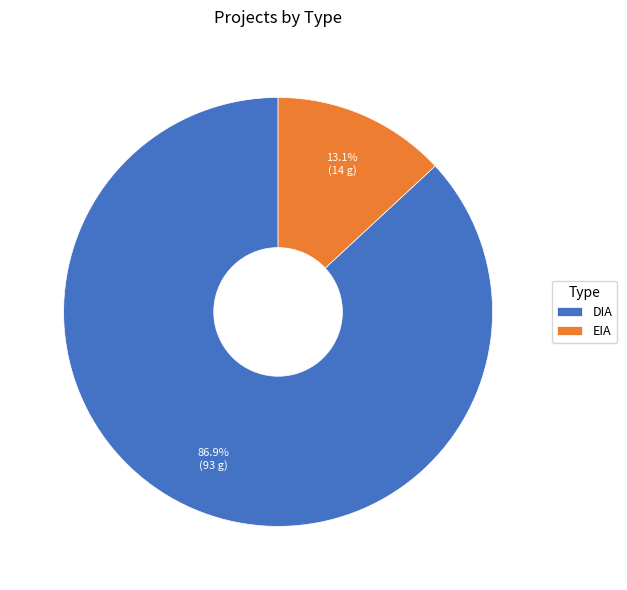

To the nearest percent, what is the difference between the EIA and DIA slice percentages?

74%